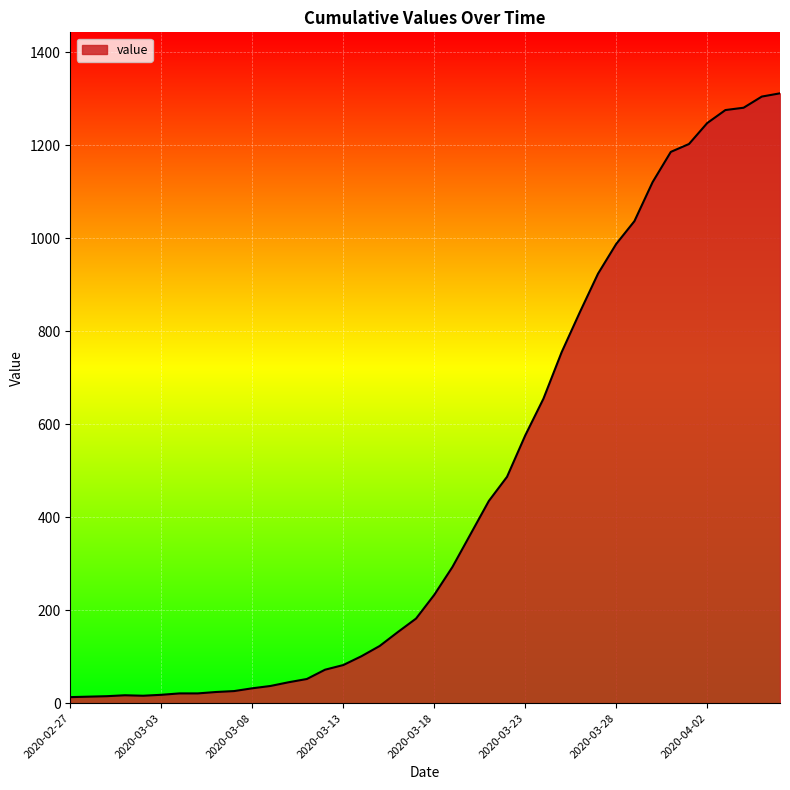

What is the difference between the maximum and minimum values?

1299